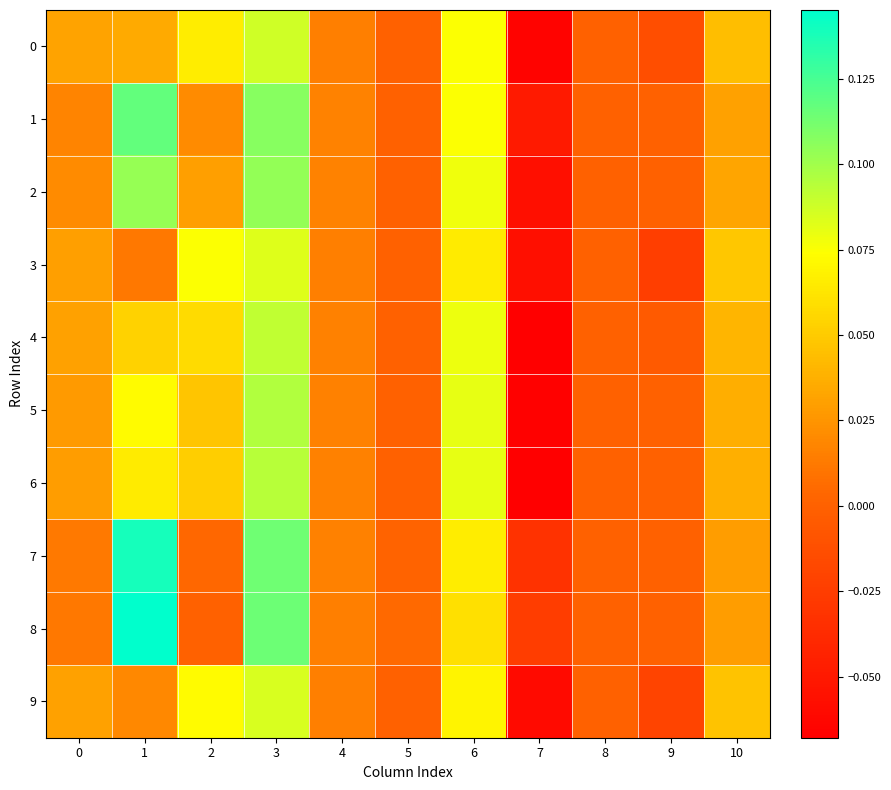

Which has a higher value, 10 or 6?

6